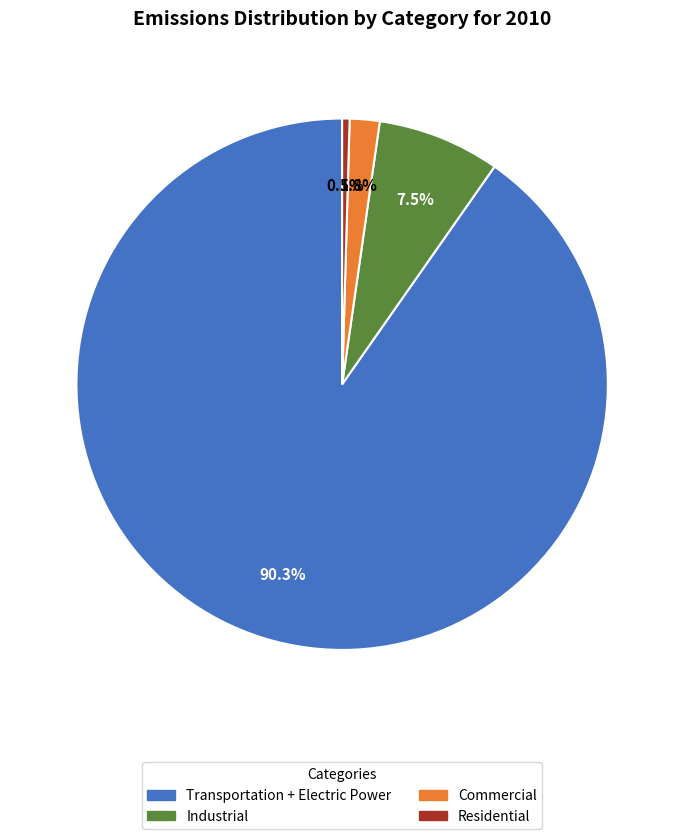

Is there a majority slice in this chart?

Yes